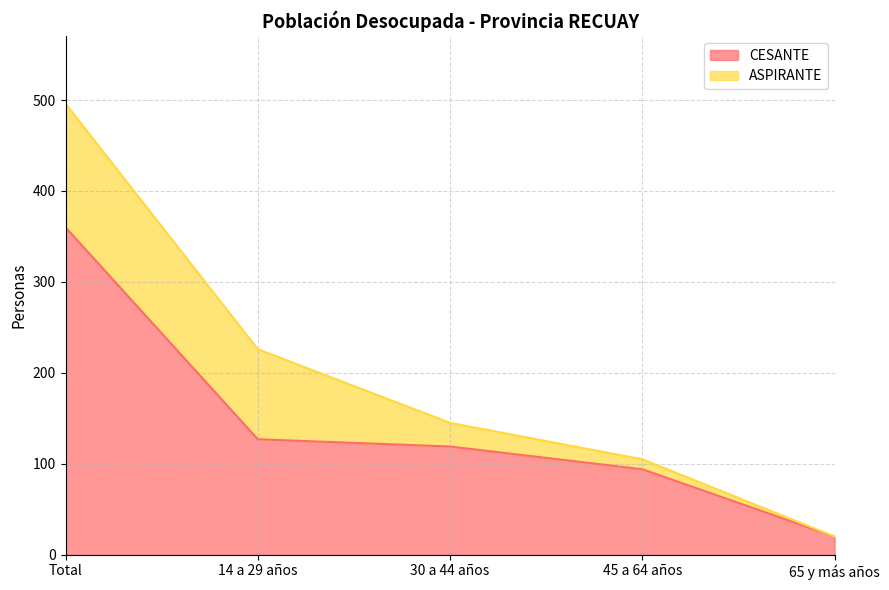

True or false: the data has more than 0 interior local peaks.

False